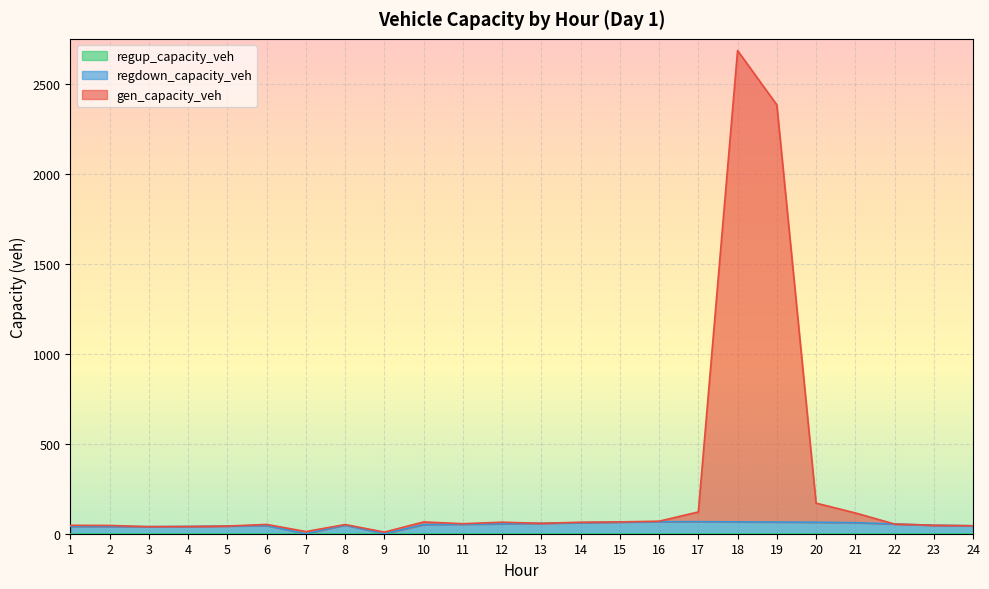

At which label is regdown_capacity_veh closest to 33?

3